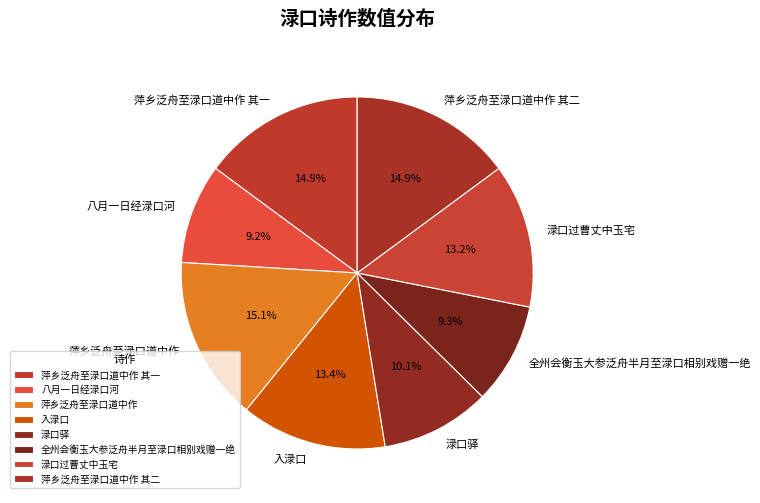

Combined, do 渌口驿 and 渌口过曹丈中玉宅 account for over 50%?

No